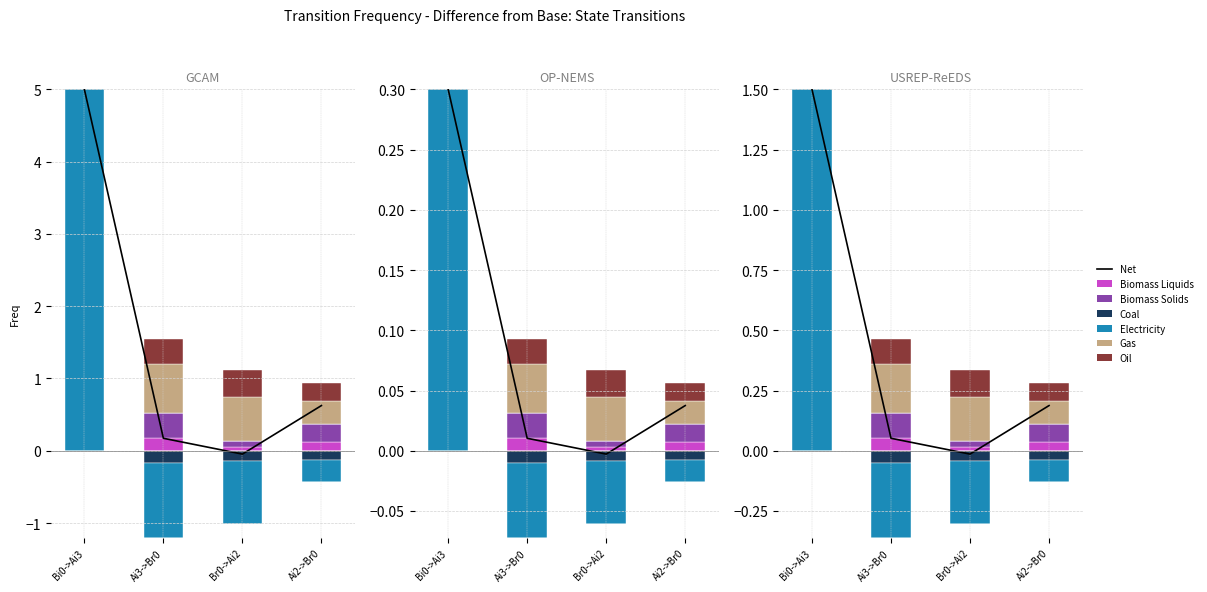

At which label does Electricity first exceed 0?

Bi0->Ai3